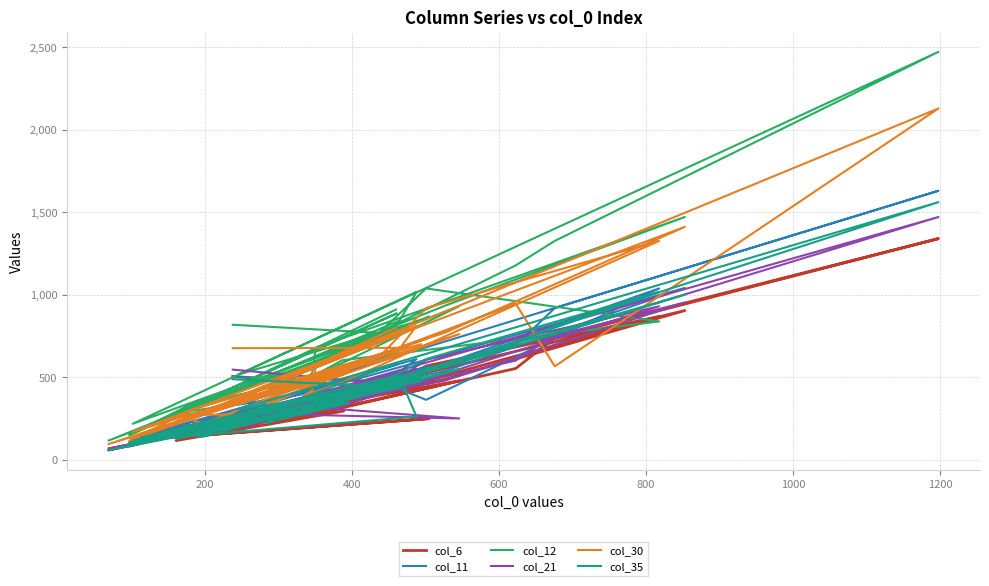

True or false: col_21 and col_11 intersect in this chart.

True